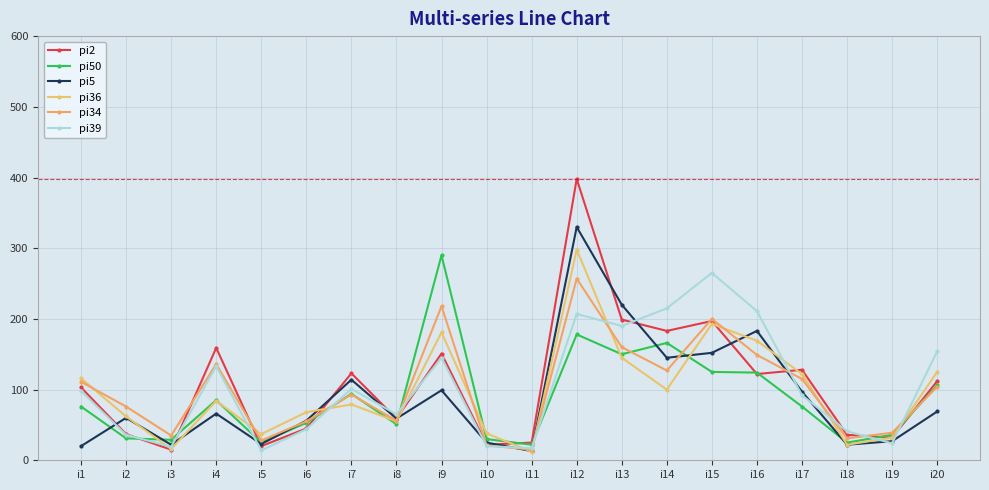

Which series has the largest range (max minus min)?

pi2